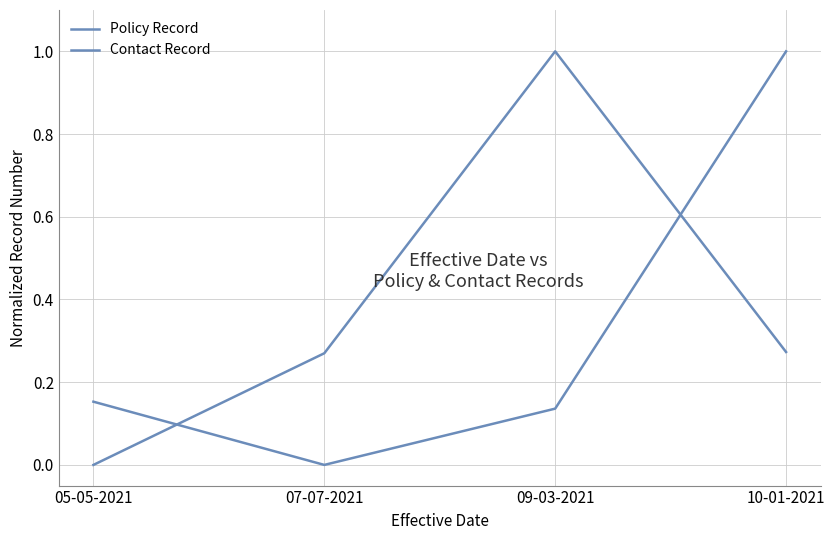

Count the number of categories in the chart.

4